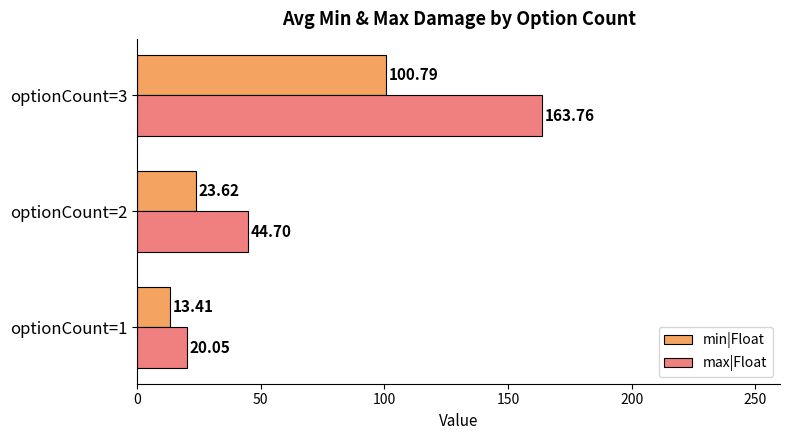

What is the sum of all max|Float values?

228.5